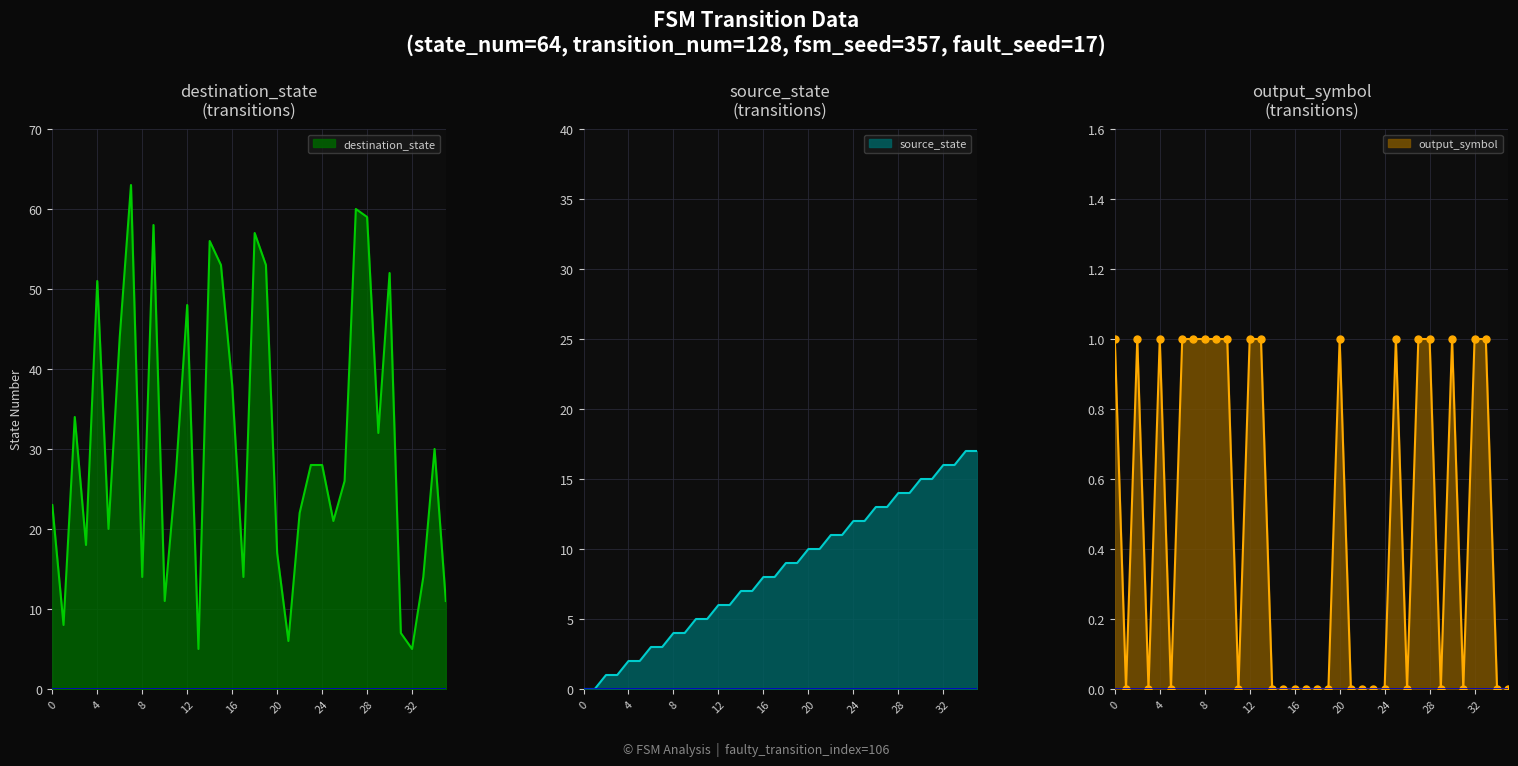

Which series has the largest total across all categories?

destination_state